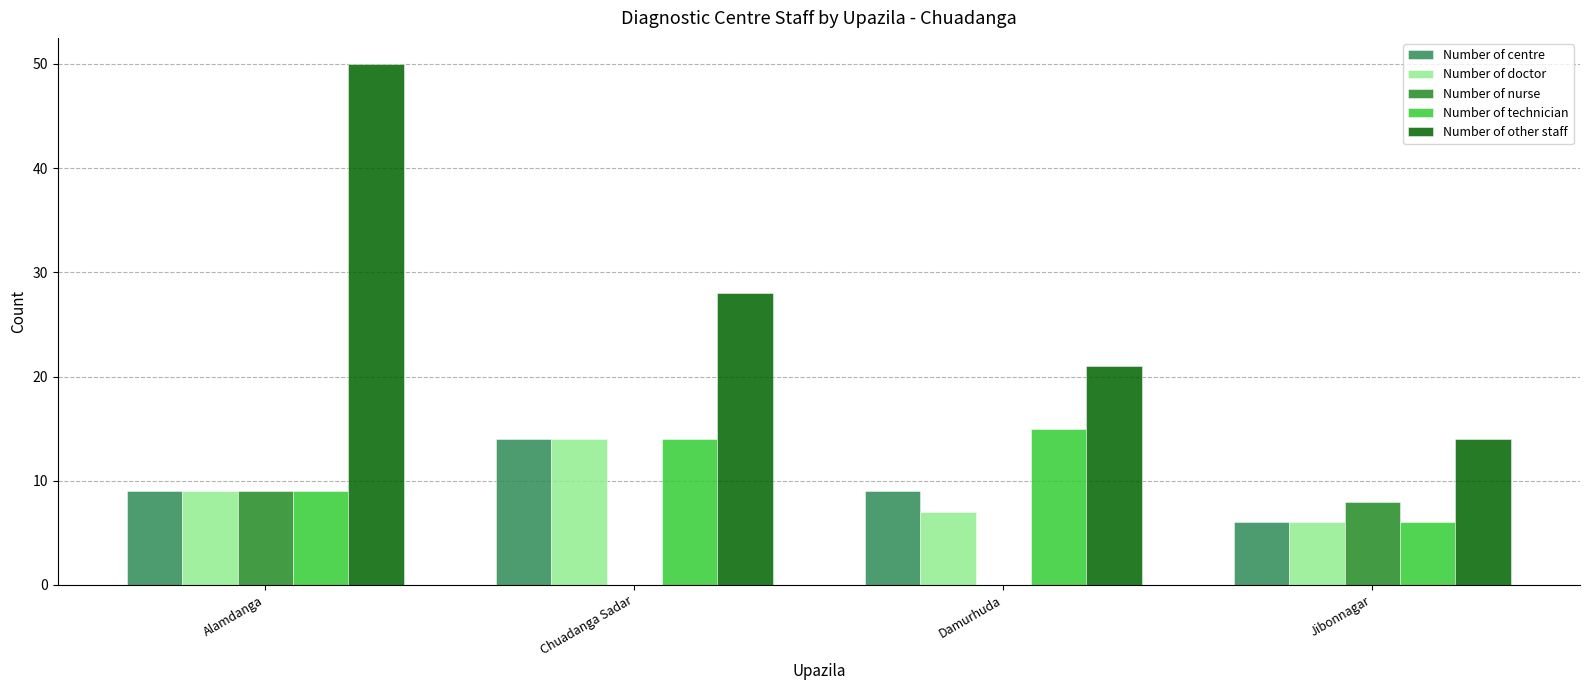

What is the total value across all series at Alamdanga?

86